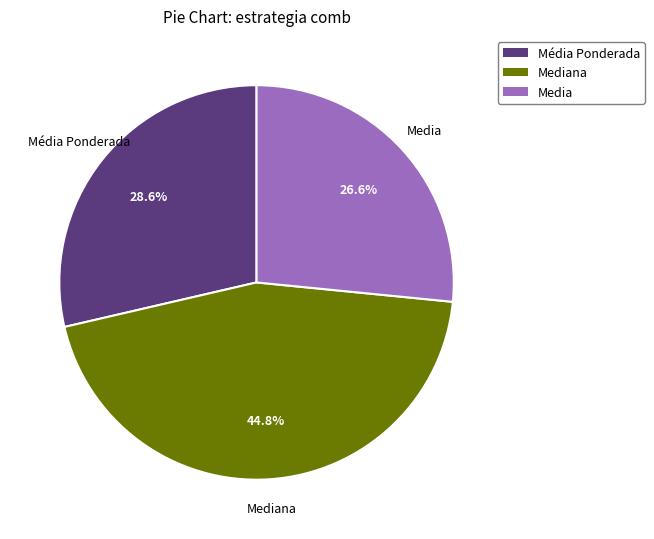

To the nearest percent, what is the average slice percentage?

33%